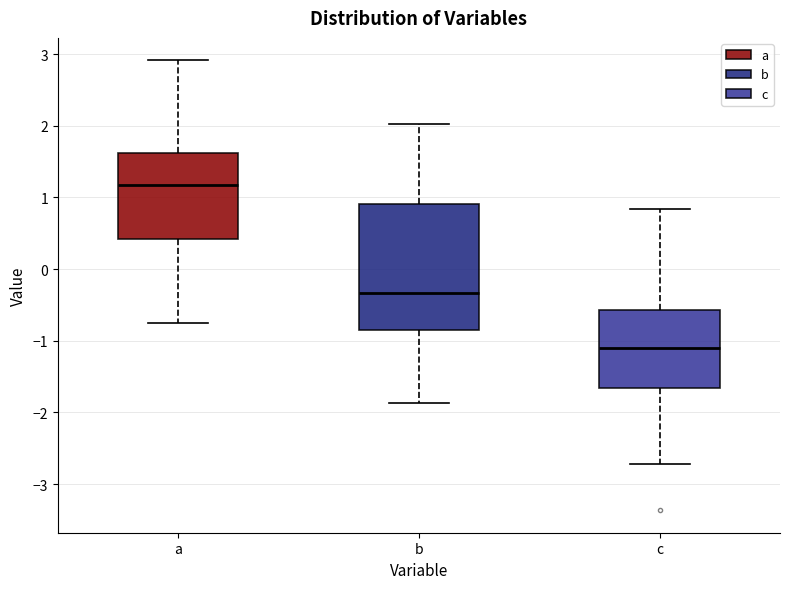

Which box's median line is the lowest?

c